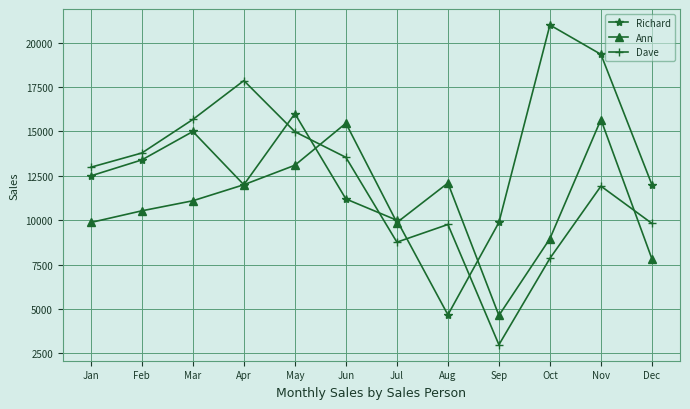

Which series has the largest total across all categories?

Richard